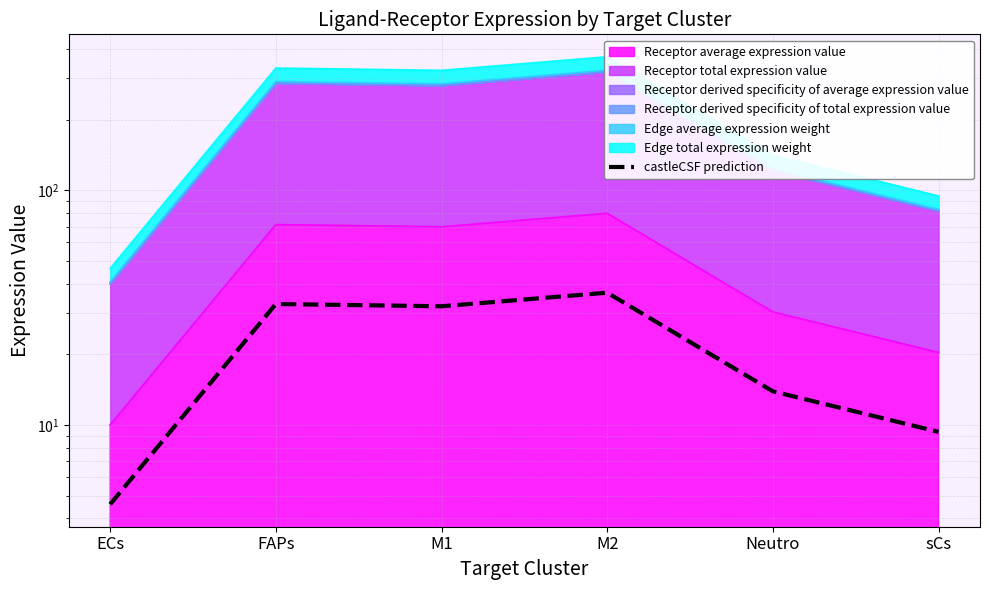

True or false: there are more than 1 points higher than both neighbors.

True